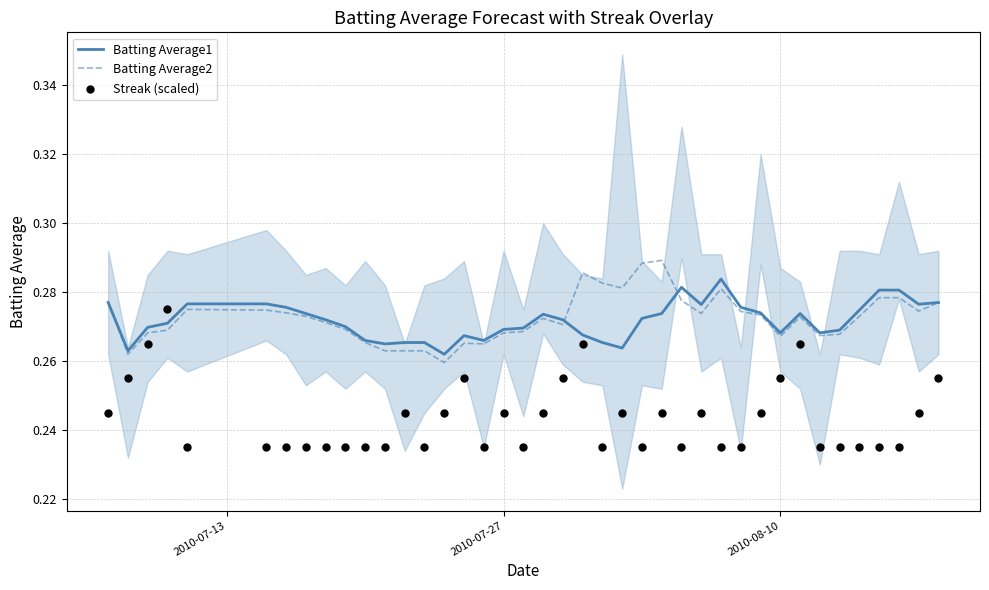

Which series has the widest spread of Y values?

Streak (scaled)